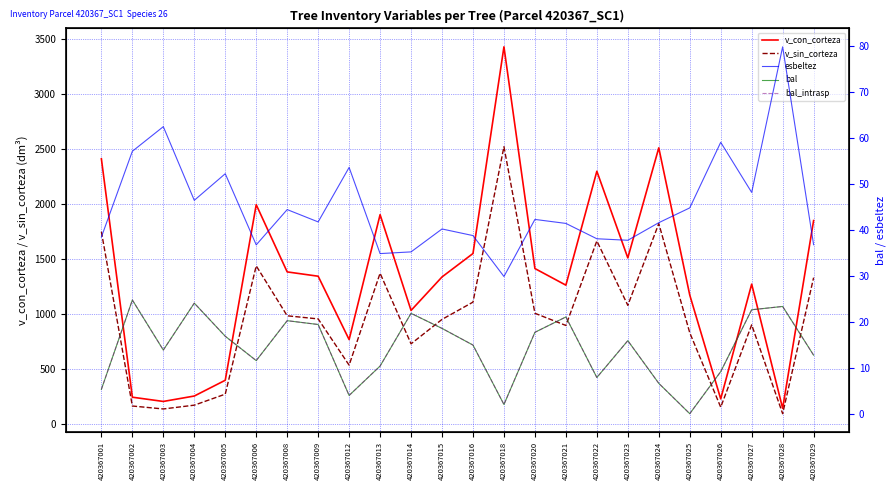

At which category is the sum across all series the highest?

420367018